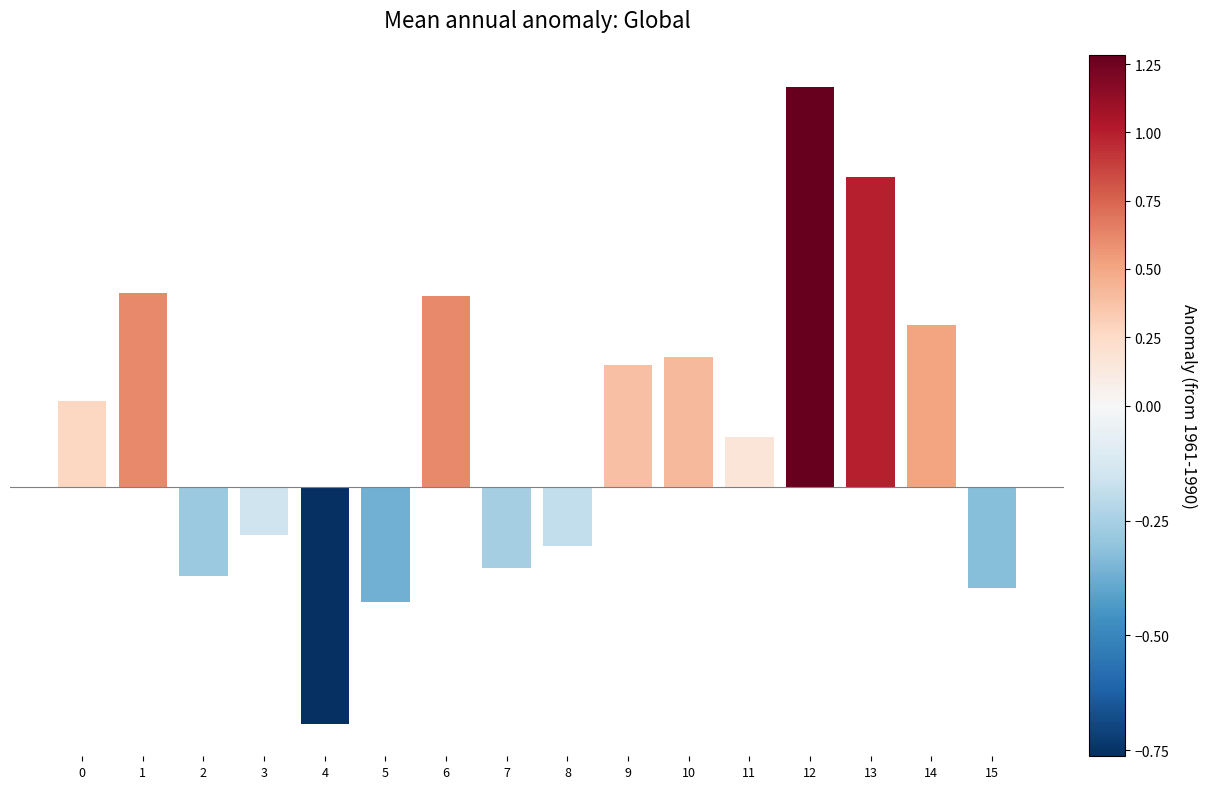

The value at 3 is -0.2. True or false?

False